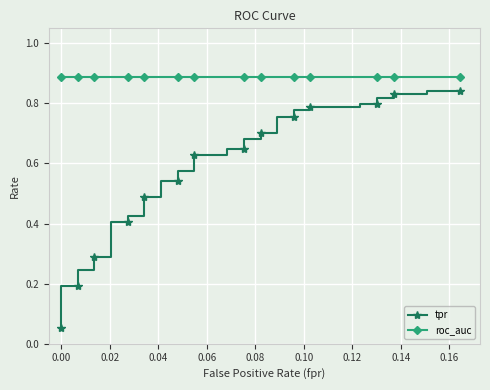

What is the maximum value shown in the chart?

0.9